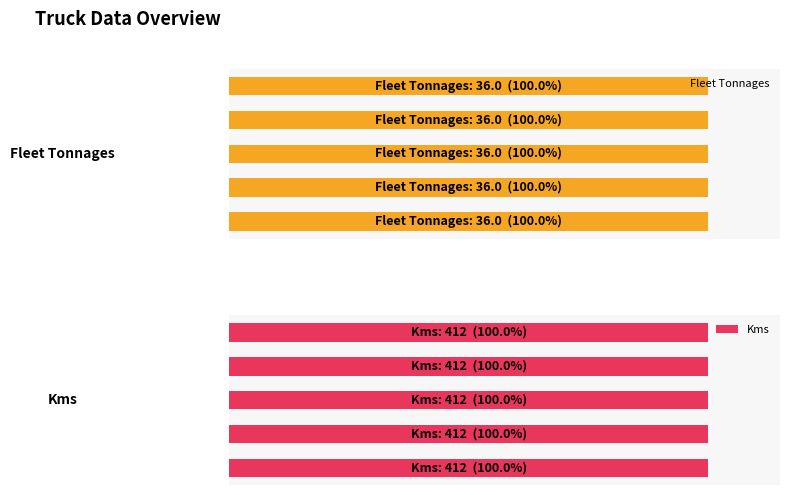

The value of Kms at 444018 is 613. True or false?

False